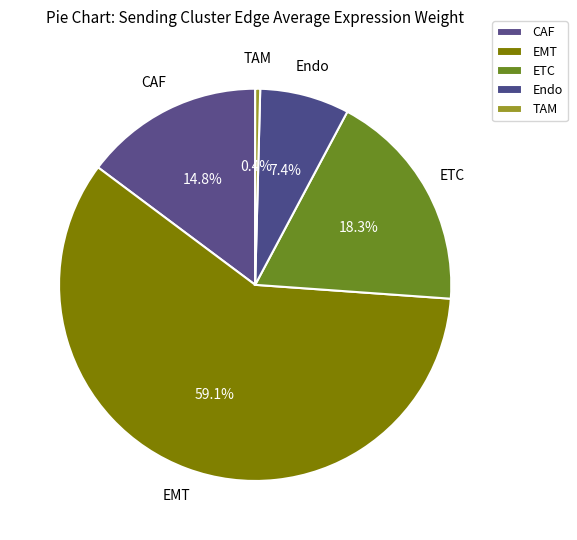

How many segments does this pie chart have?

5